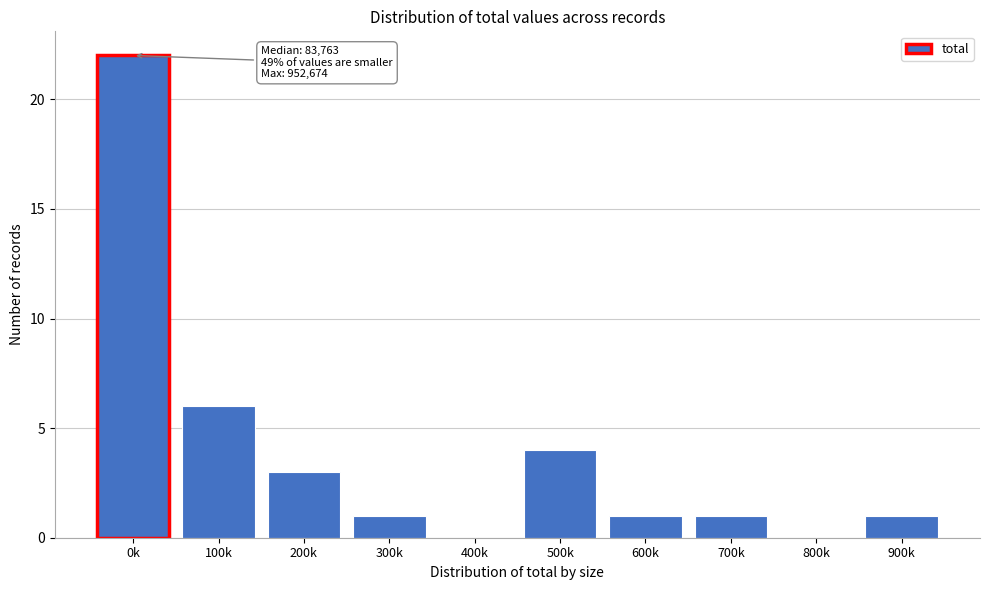

Reading left to right, transcribe all the data shown in this chart.

0k=22	100k=6	200k=3	300k=1	400k=0	500k=4	600k=1	700k=1	800k=0	900k=1